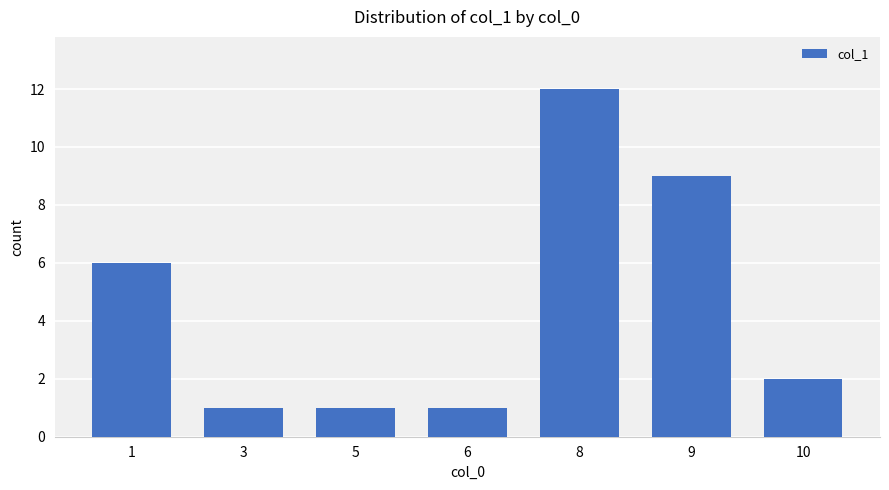

What is the sum of the values at 6 and 10?

3